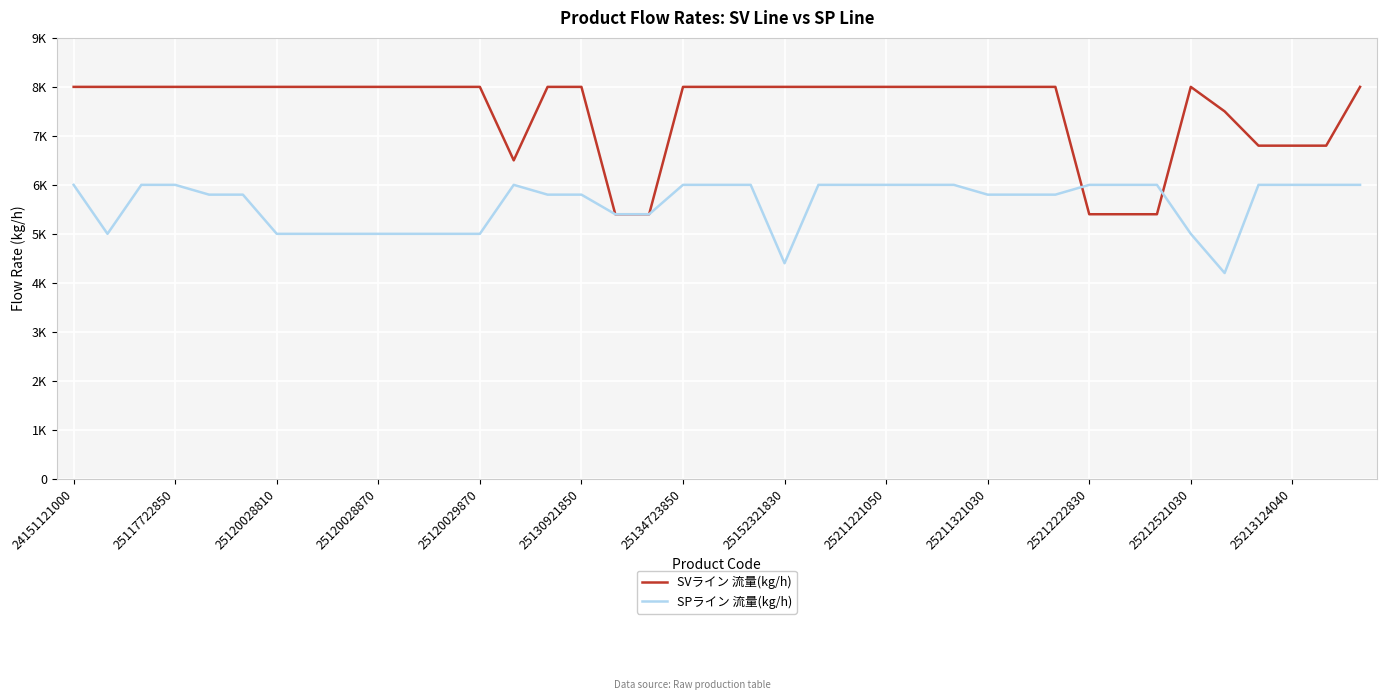

Does the chart have visible grid lines?

Yes